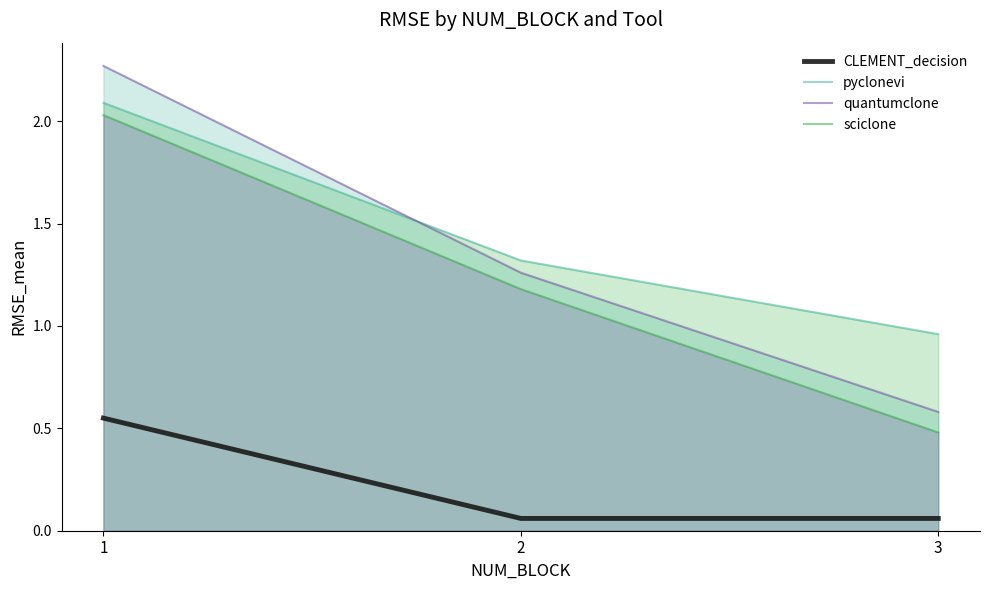

True or false: quantumclone has a value of 0.9 at 1.

False